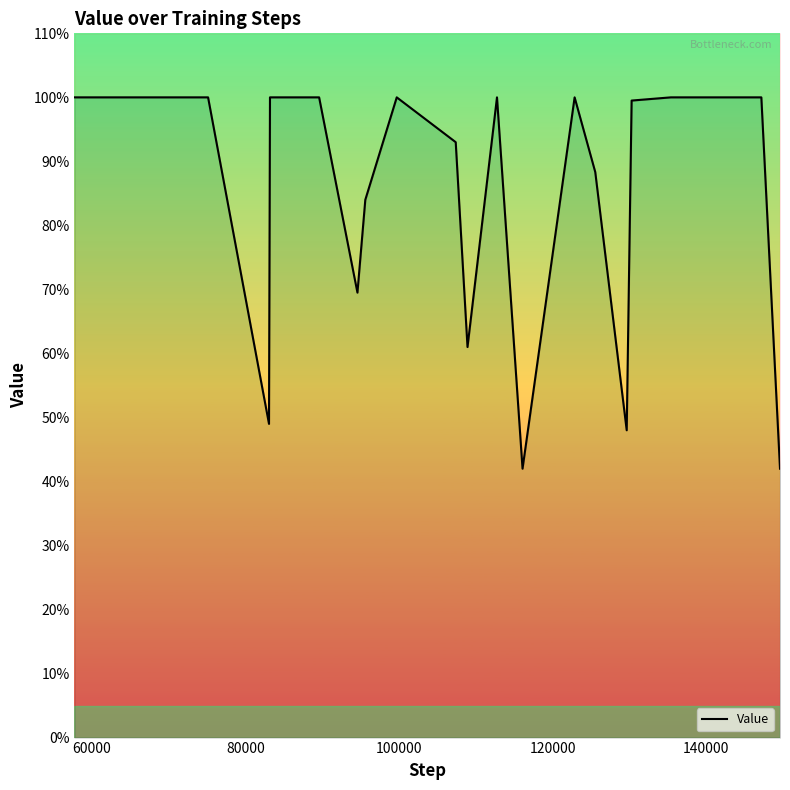

Which has a higher value, 60000 or 100000?

60000